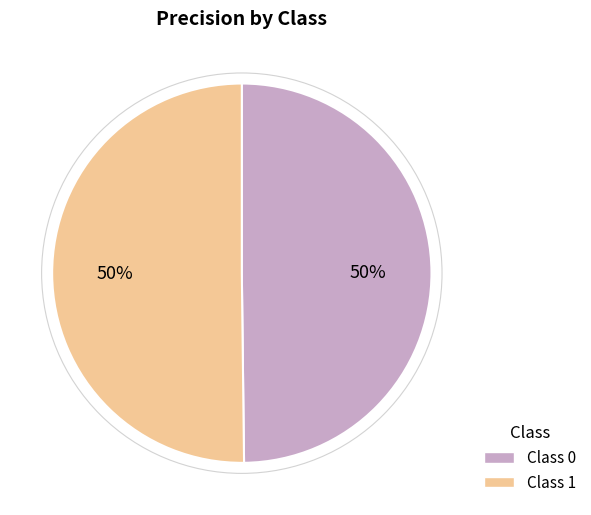

To the nearest percent, what is the average slice percentage?

50%